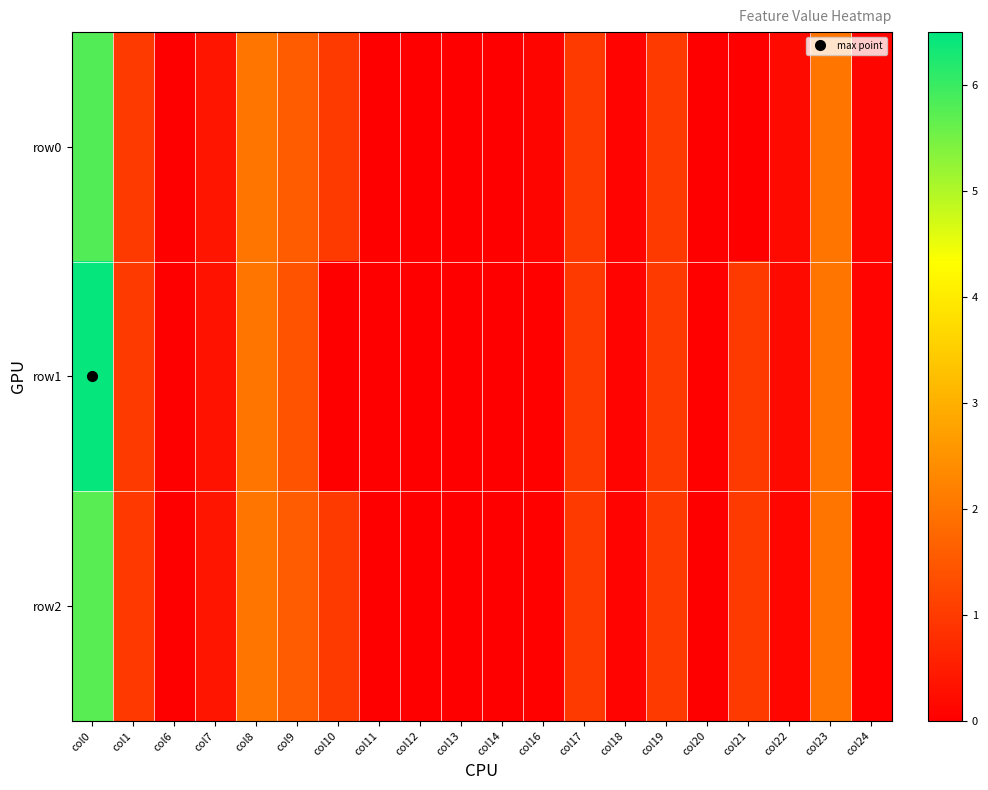

Between col21 and col22, which series saw the biggest shift?

row2